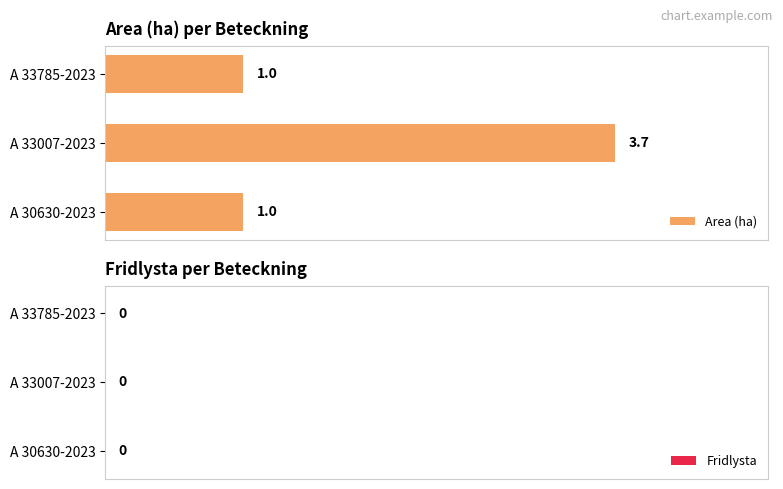

Approximately how many times larger is the value at A 33007-2023 compared to A 33785-2023?

3.7